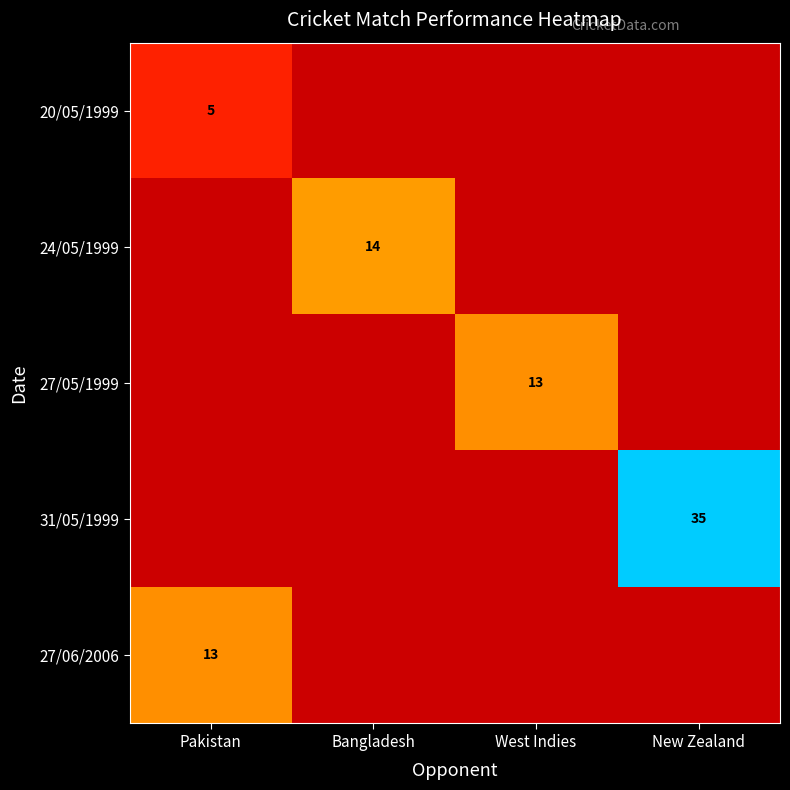

True or false: 27/06/2006 has a value of 13 at Pakistan.

True